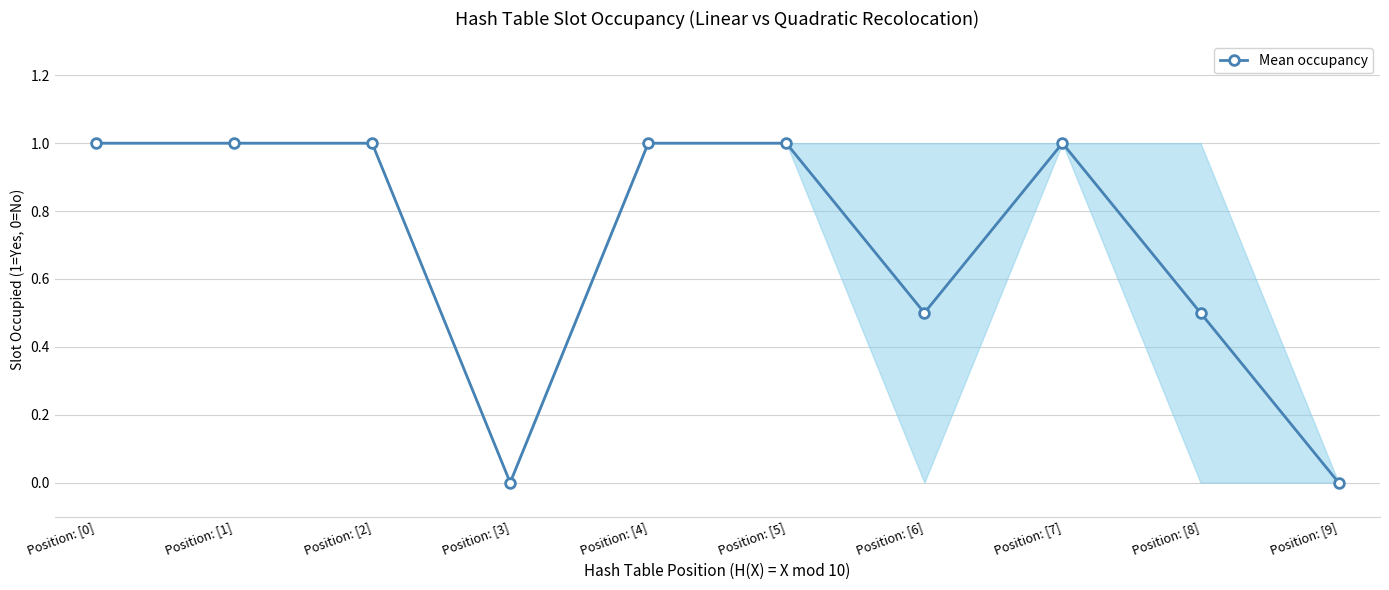

True or false: there are more than 0 points higher than both neighbors.

True